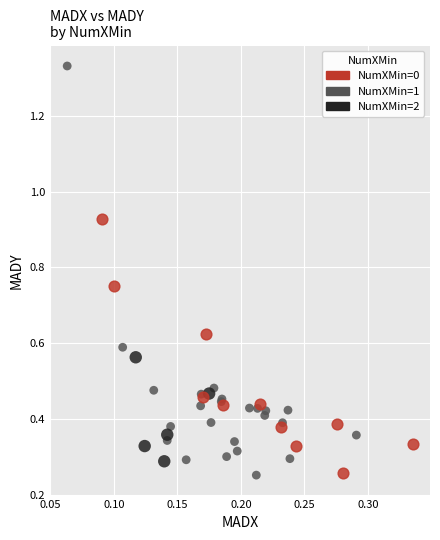

Which series has the largest Y range (max minus min)?

NumXMin=1